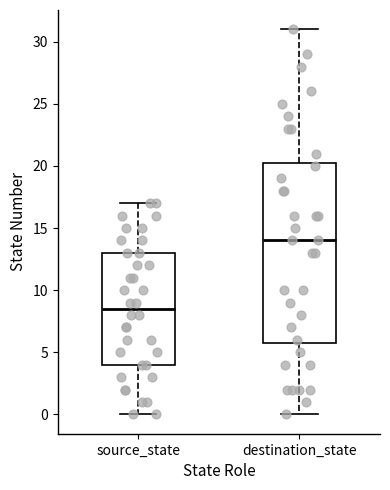

Which box's median line is the highest?

destination_state